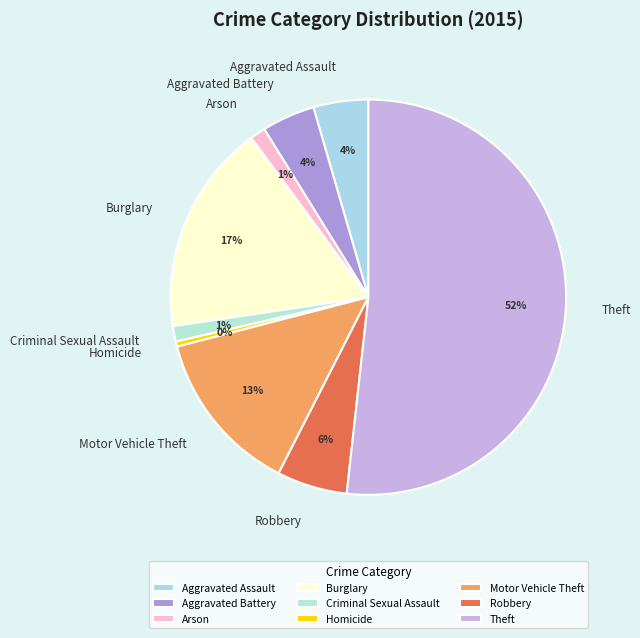

True or false: Motor Vehicle Theft accounts for 13% of the total.

True